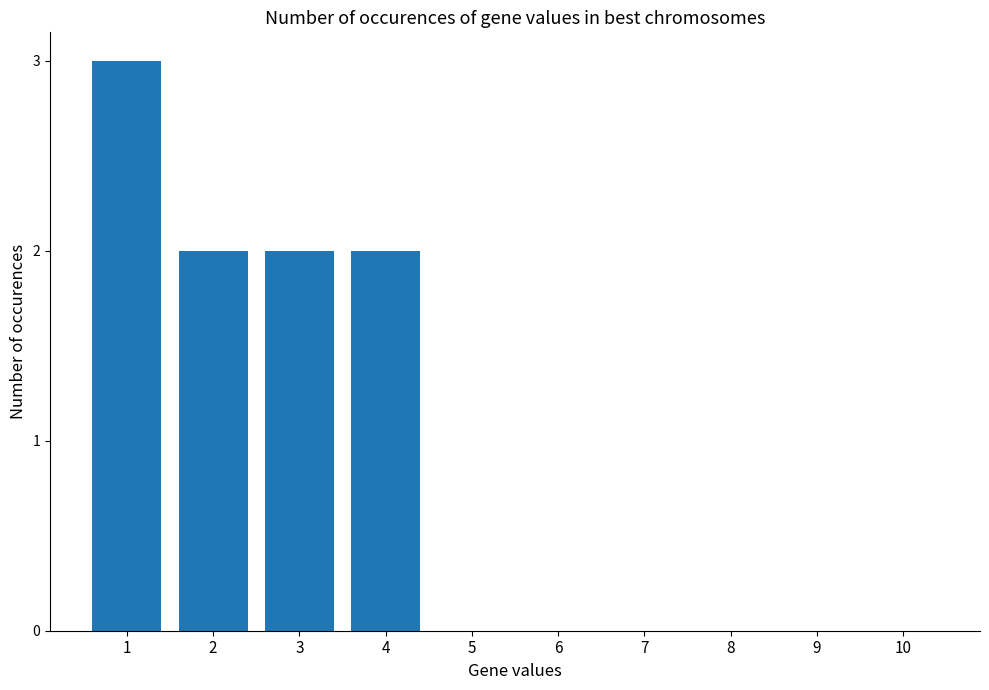

What is the sum of all values?

9